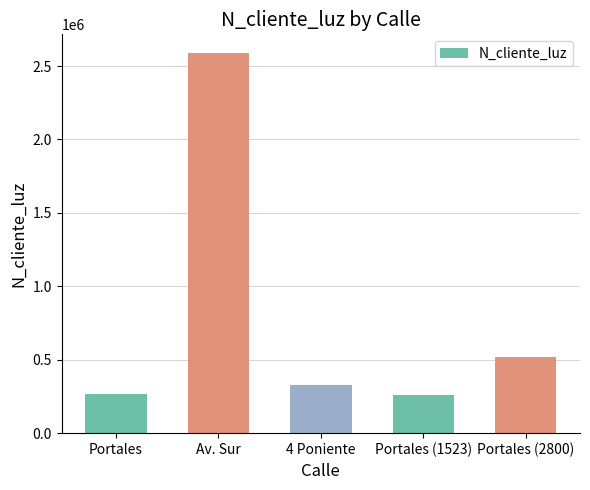

How many series are shown in this chart?

1